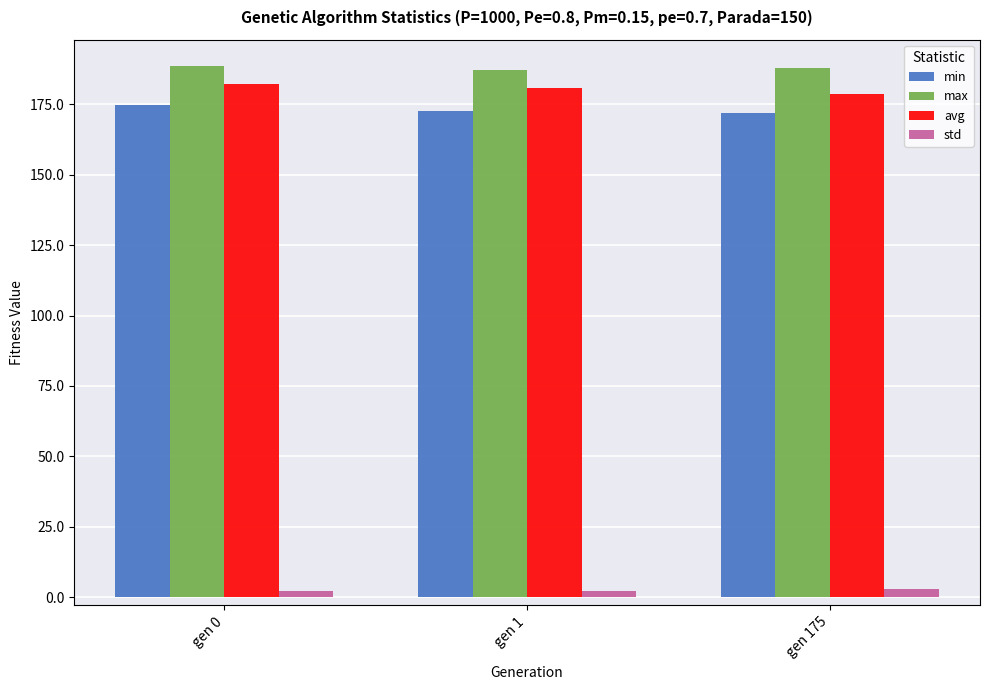

What is the smallest value displayed?

2.1